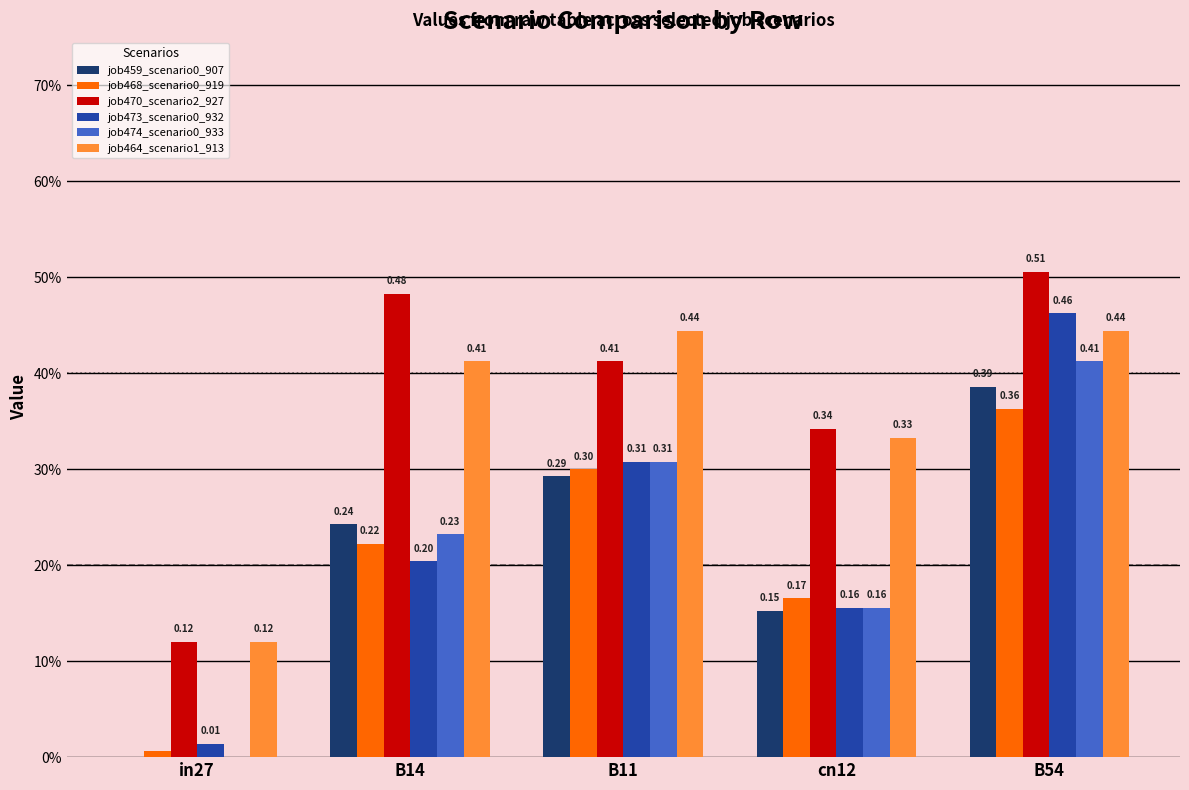

Is it true that job473_scenario0_932 equals 0.5 at B11?

False